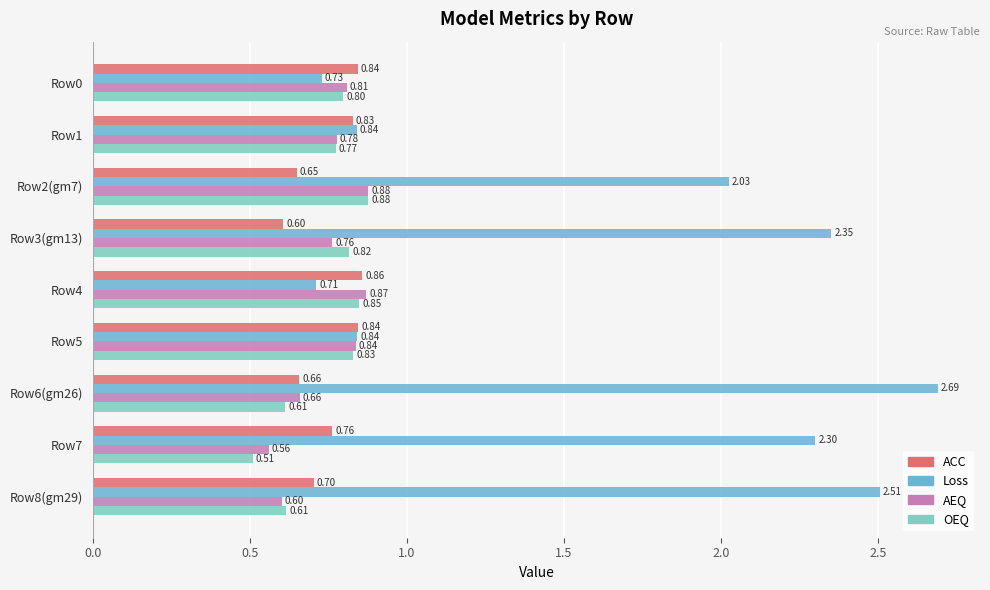

How many data points does each series have?

9